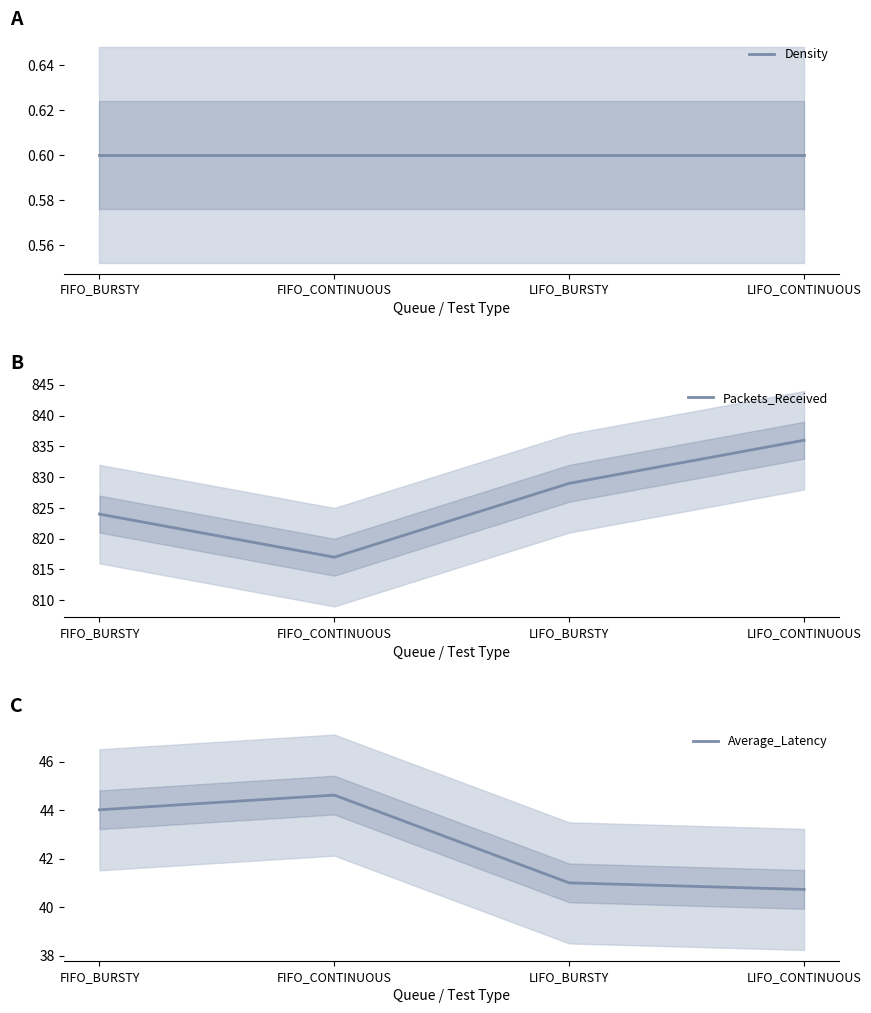

How many interior local peaks does the Average_Latency series have?

1